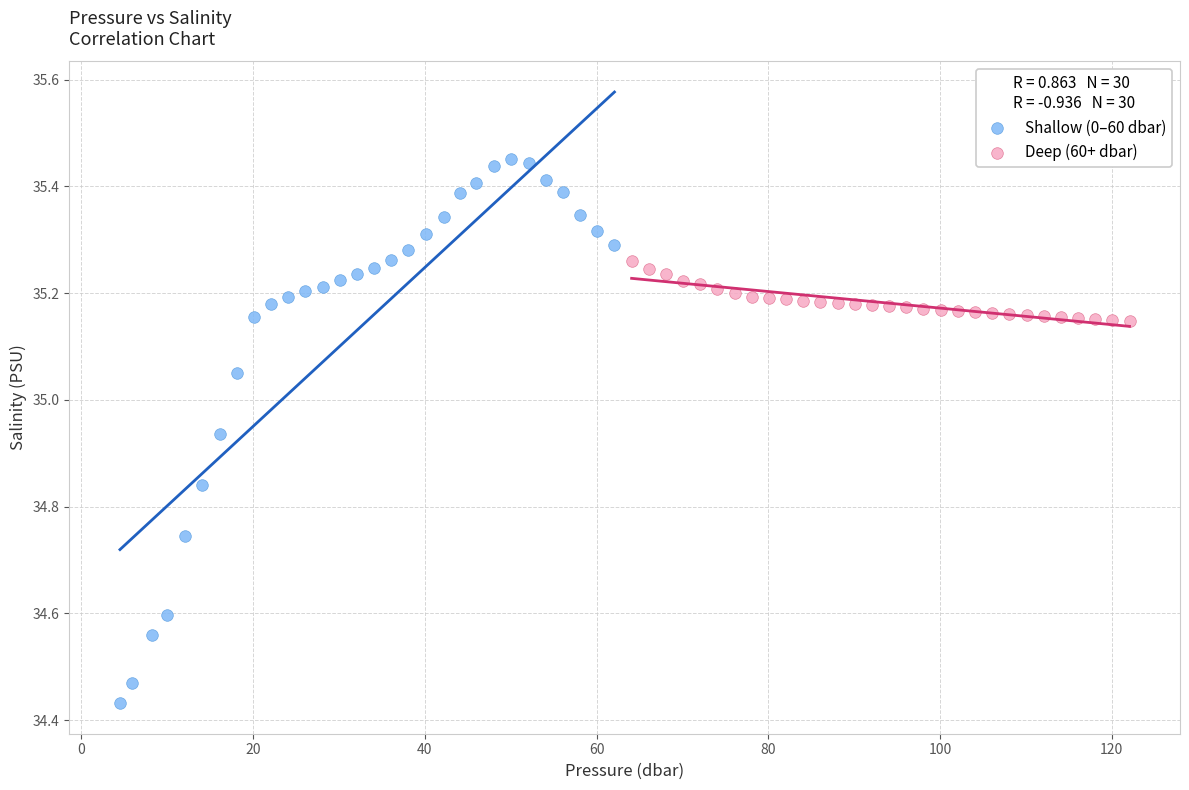

Which series reaches the maximum Y coordinate?

Shallow (0–60 dbar)